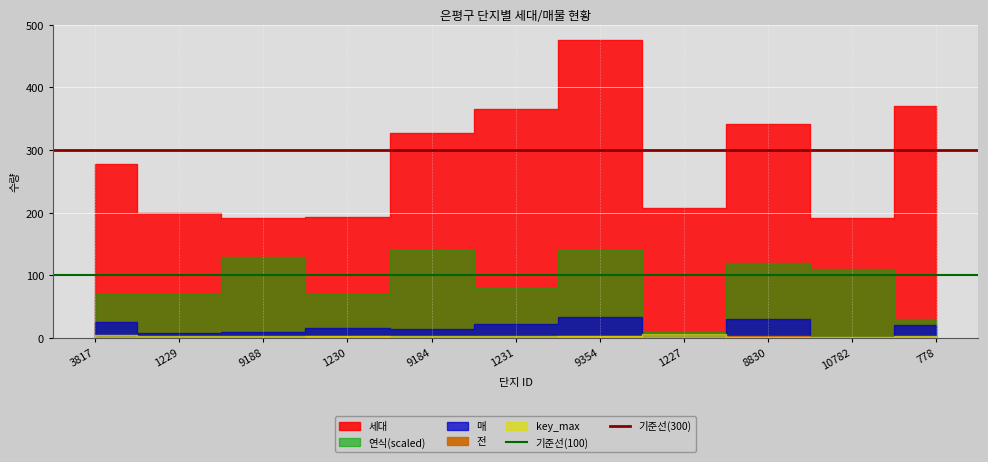

At which category does the chart reach its minimum across all series?

3817